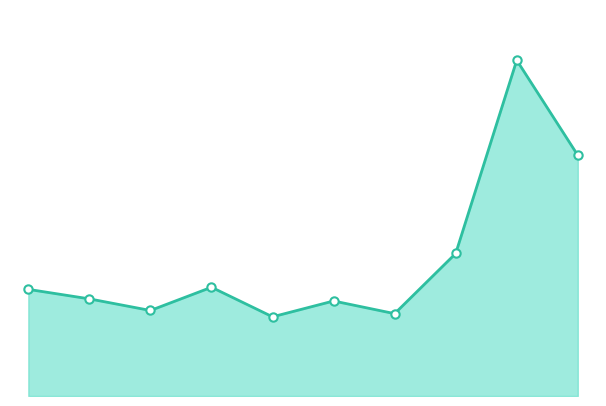

How many lines are shown in the chart?

1